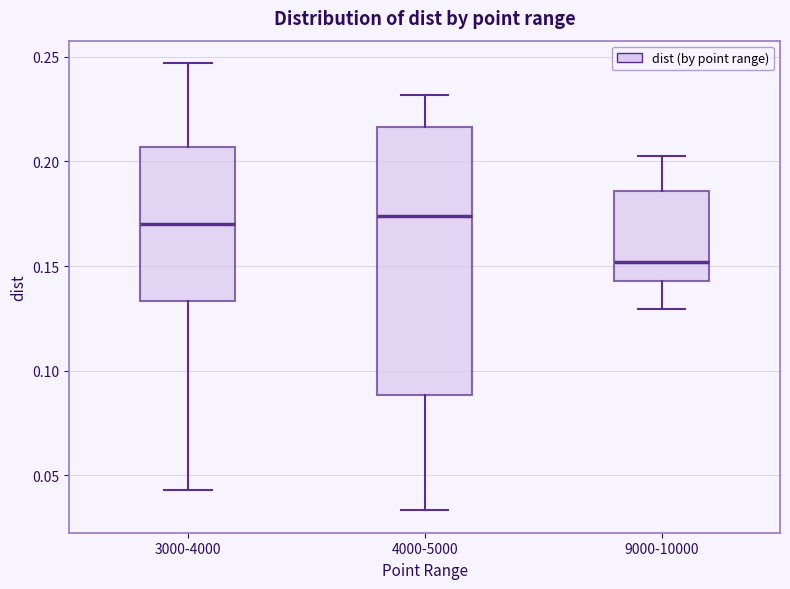

Reading left to right, transcribe this box plot: for each box, give where its median line is, the range the box spans, and where its two whiskers end, as read against the y-axis. The values are not printed on the chart, so give them approximately, as read against the axis.

3000-4000: median 0.170, box 0.135 to 0.205, whiskers 0.045 to 0.245
4000-5000: median 0.175, box 0.090 to 0.215, whiskers 0.035 to 0.230
9000-10000: median 0.150, box 0.145 to 0.185, whiskers 0.130 to 0.200